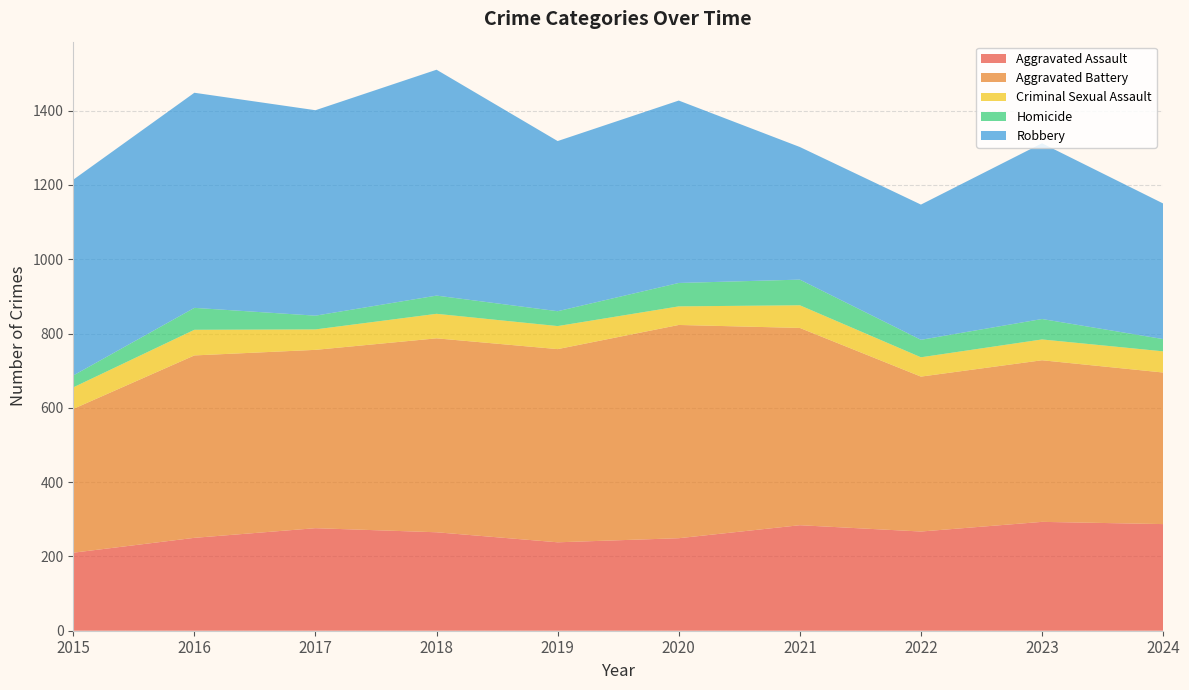

Reading right to left, transcribe all the data shown in this chart.

Aggravated Assault: 2024=287	2023=293	2022=267	2021=284	2020=249	2019=238	2018=265	2017=276	2016=250	2015=210
Aggravated Battery: 2024=408	2023=435	2022=417	2021=531	2020=574	2019=520	2018=522	2017=480	2016=491	2015=387
Criminal Sexual Assault: 2024=57	2023=56	2022=52	2021=61	2020=50	2019=62	2018=66	2017=55	2016=69	2015=58
Homicide: 2024=33	2023=55	2022=47	2021=69	2020=63	2019=40	2018=49	2017=37	2016=59	2015=32
Robbery: 2024=365	2023=473	2022=364	2021=357	2020=491	2019=458	2018=608	2017=553	2016=579	2015=527